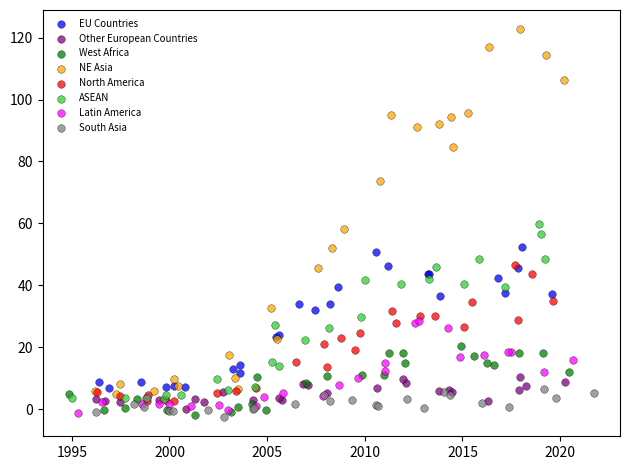

Which series reaches the maximum Y coordinate?

NE Asia